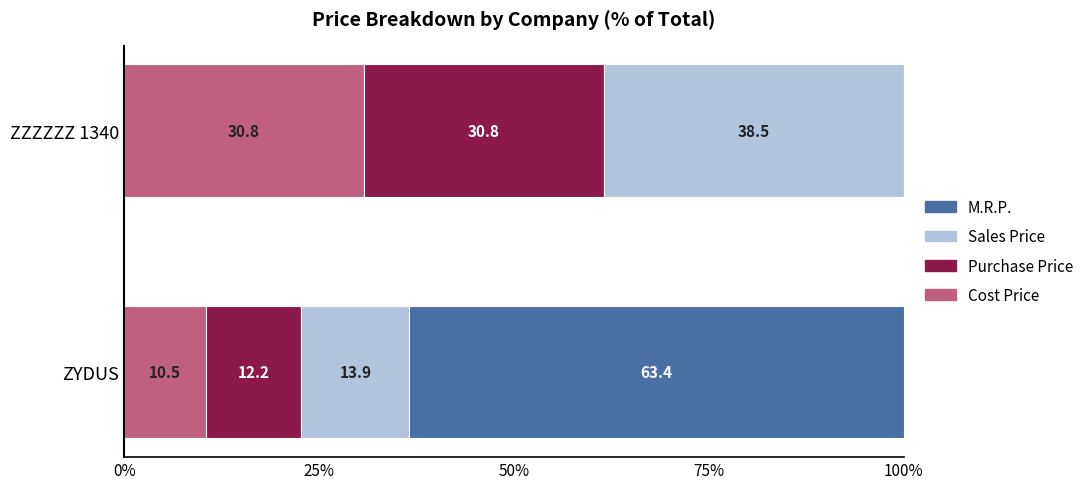

What is the sum of all Cost Price values?

41.3